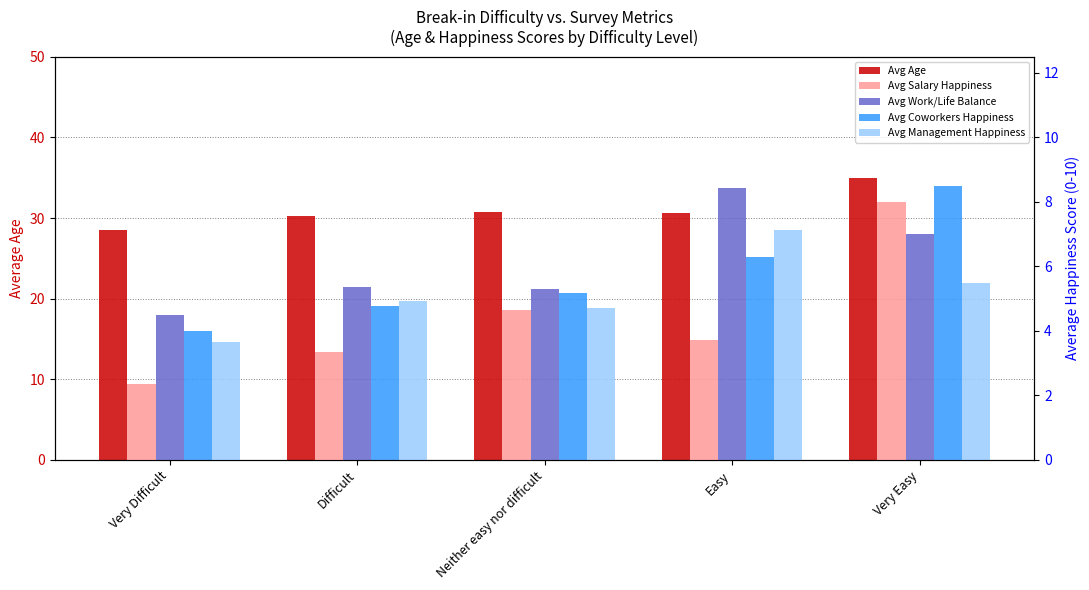

The Avg Work/Life Balance series shows 5.4 at Difficult. True or false?

True